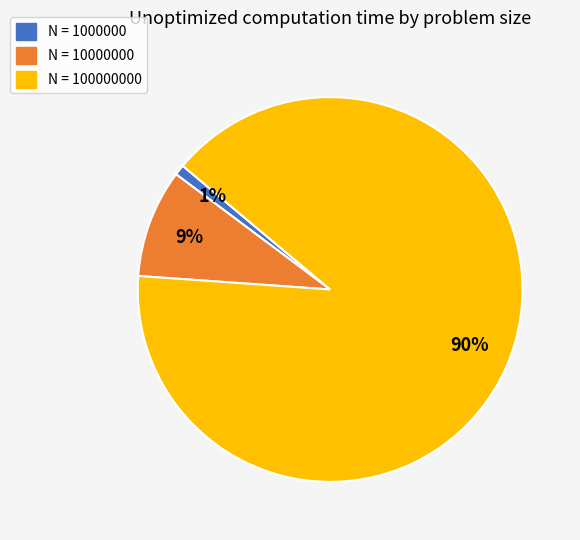

Is there any slice that represents more than half of the pie?

Yes